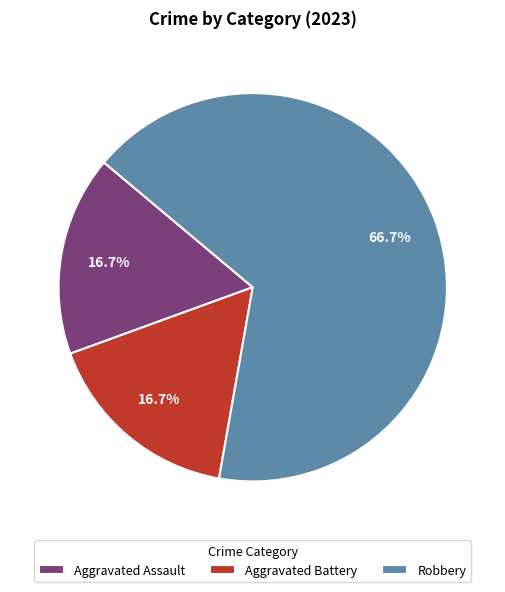

What is the largest slice in the pie chart?

Robbery